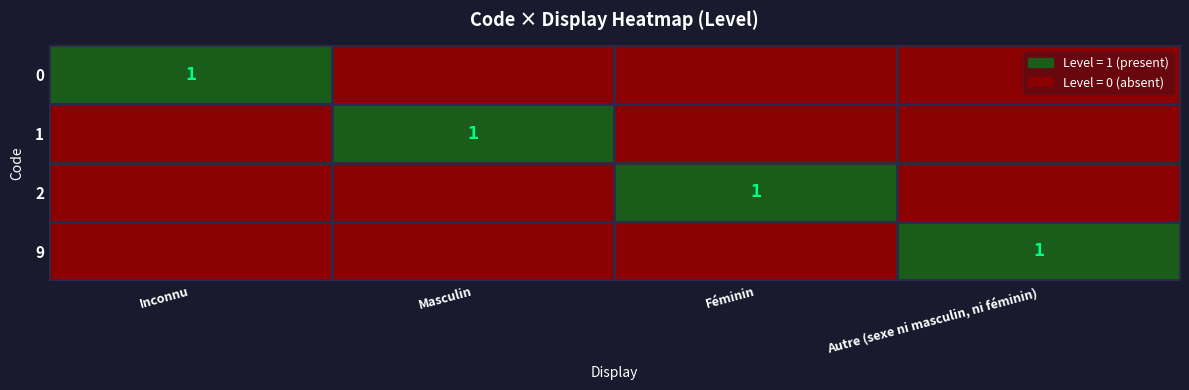

What is the total value across all series at Masculin?

1